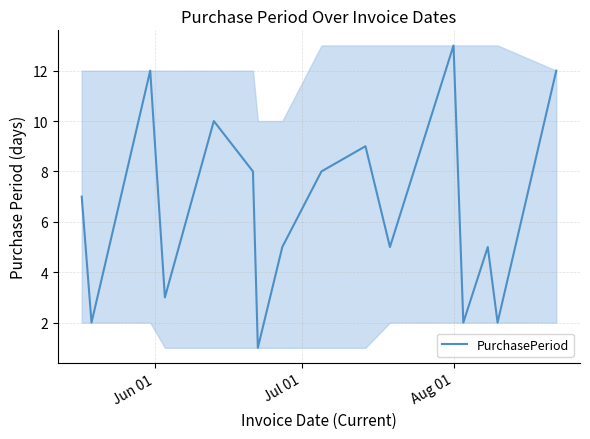

What is the sum of all values?

104